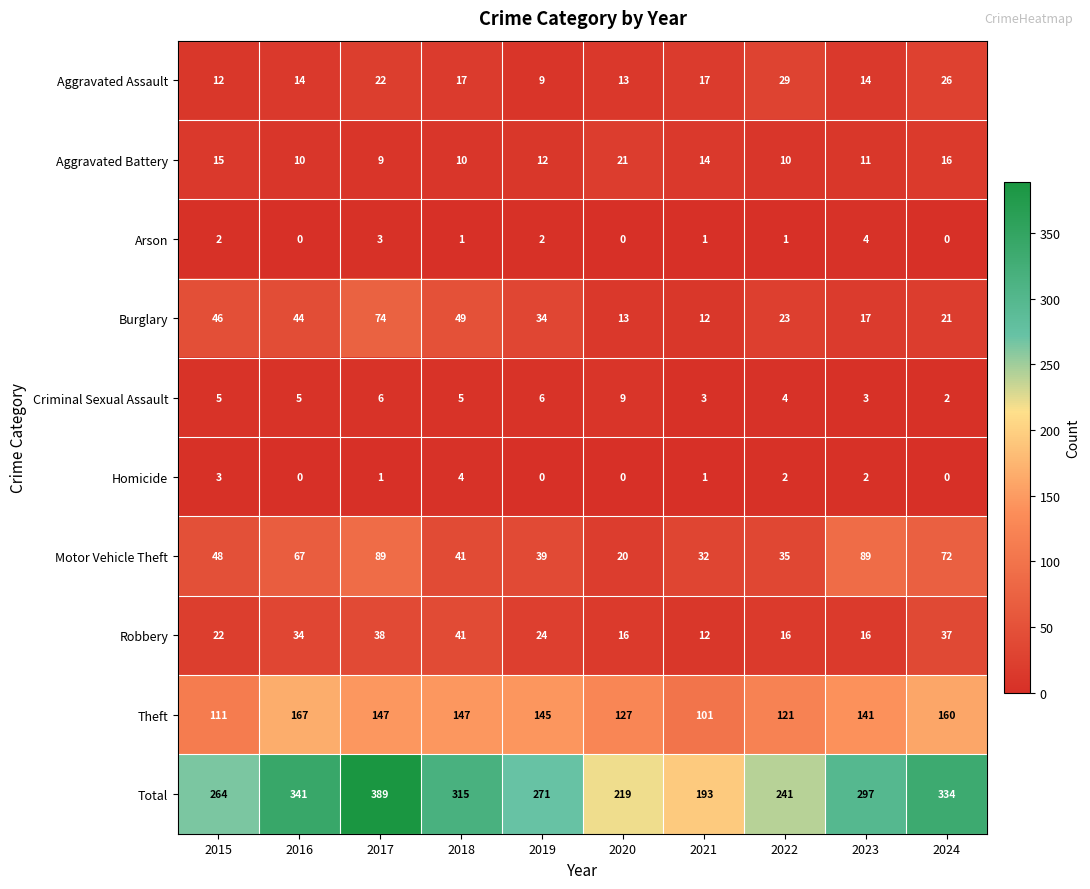

At 2015, list the series in order from smallest to largest.

Arson, Homicide, Criminal Sexual Assault, Aggravated Assault, Aggravated Battery, Robbery, Burglary, Motor Vehicle Theft, Theft, Total